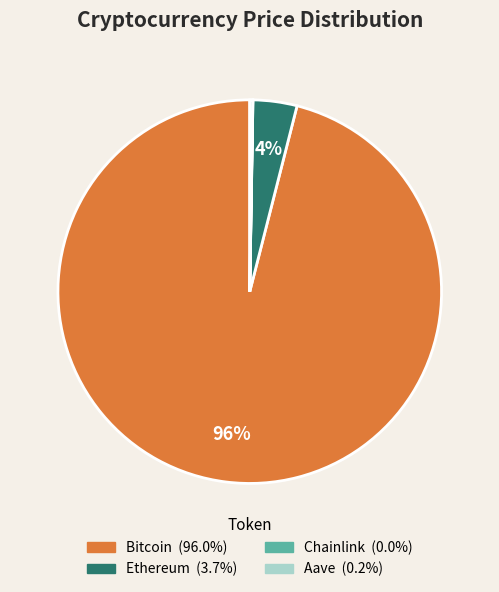

Does Bitcoin account for over 50% of the chart?

Yes